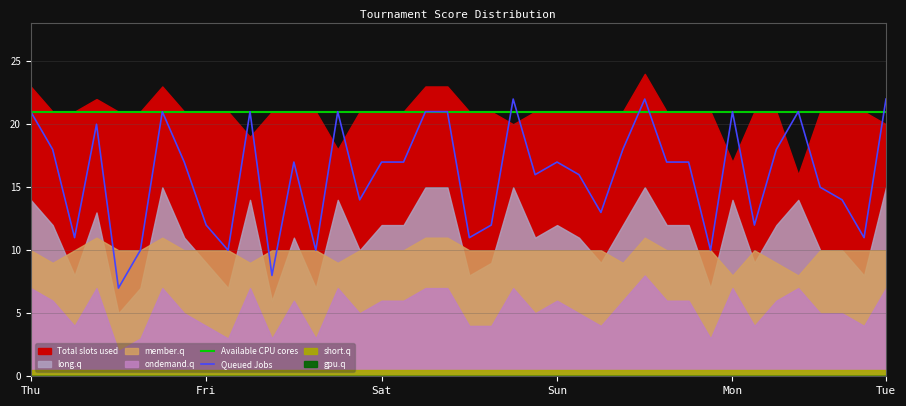

What is the minimum value for Queued Jobs?

7